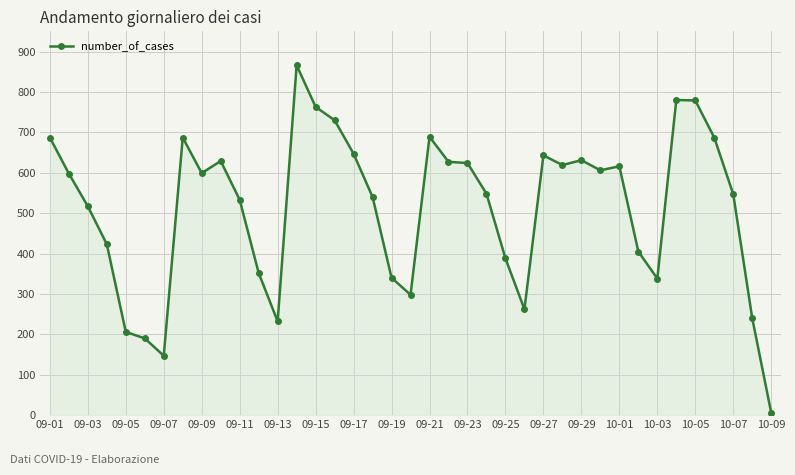

What is the greatest value displayed?

866